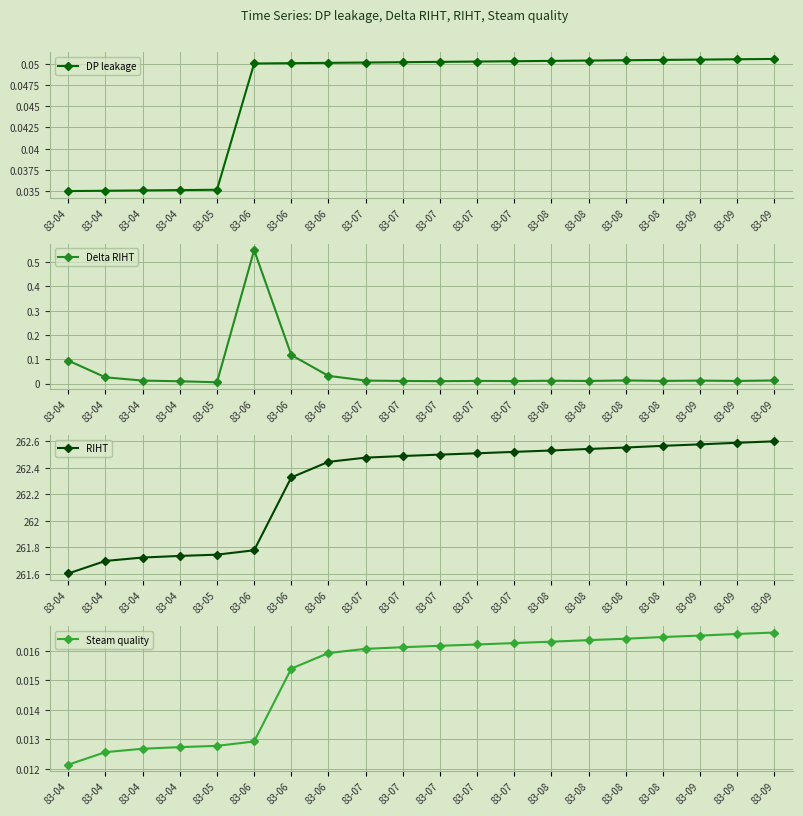

What is the total value across all series at 83-06?

262.4